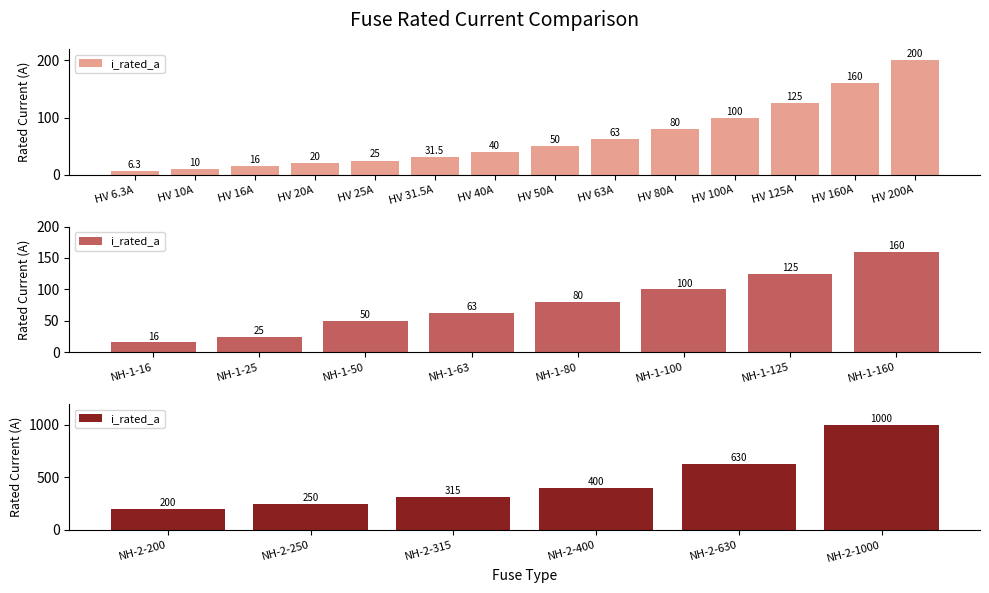

Which category has the lowest value across all series?

NH-2-200